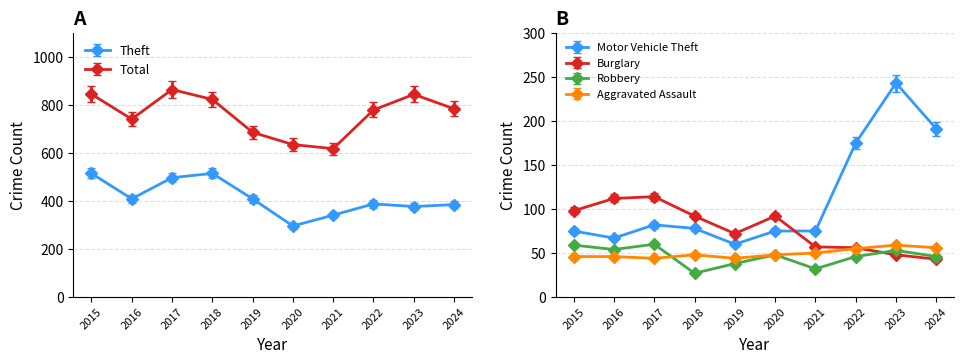

True or false: Theft and Total intersect in this chart.

False